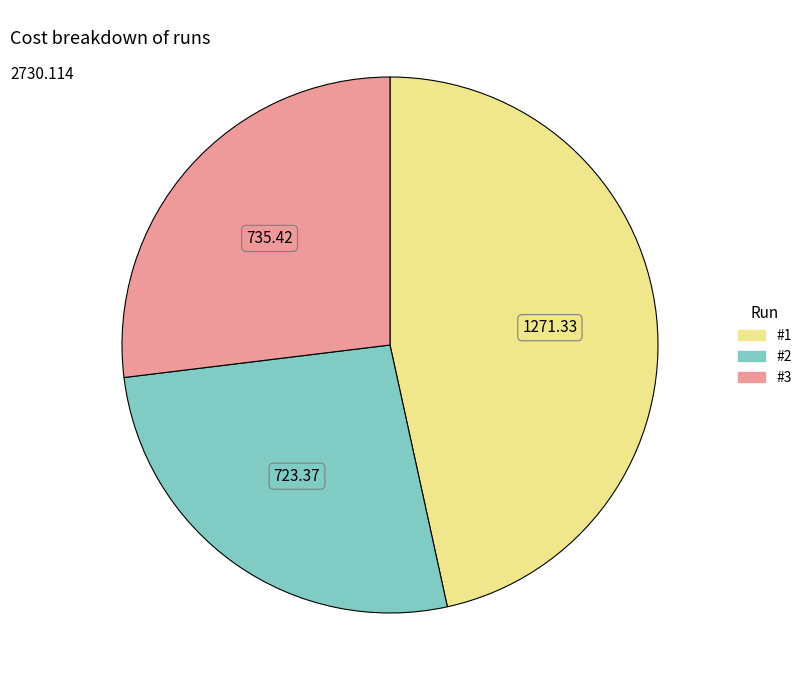

Combined, do #1 and #3 account for over 50%?

Yes